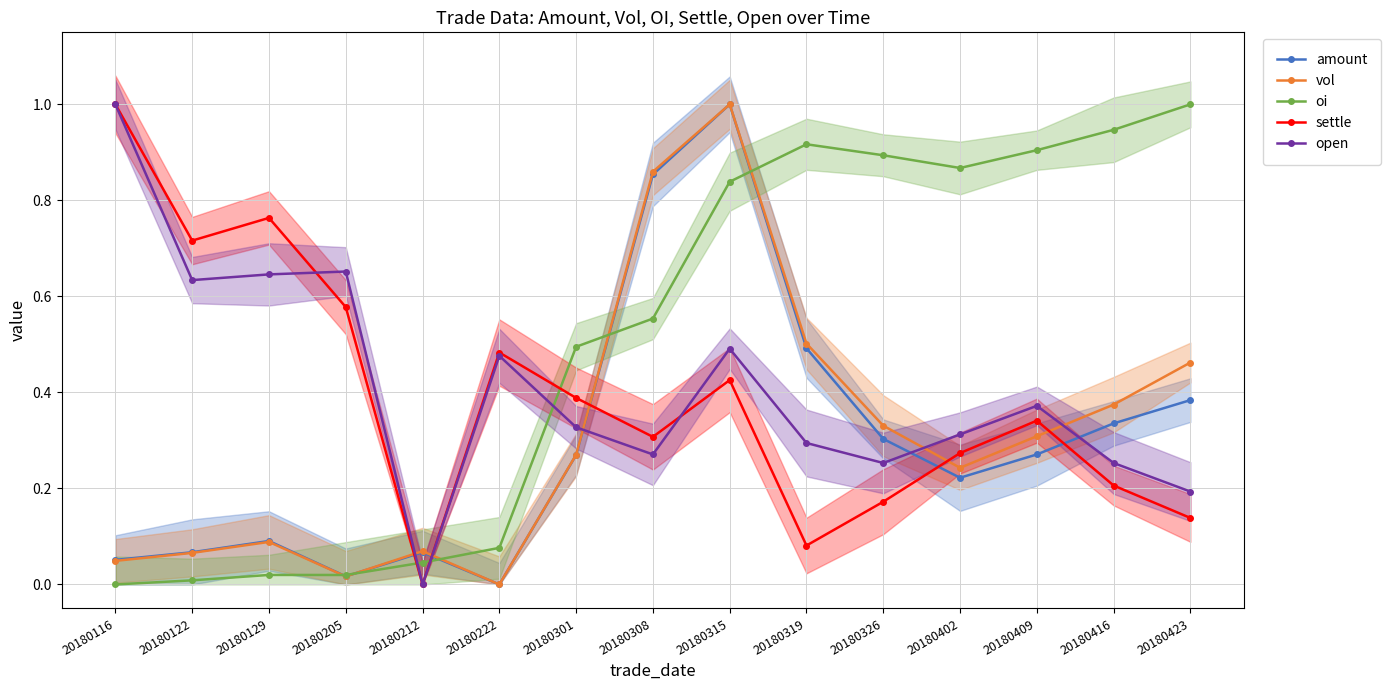

What is the sum of all oi values?

7.6